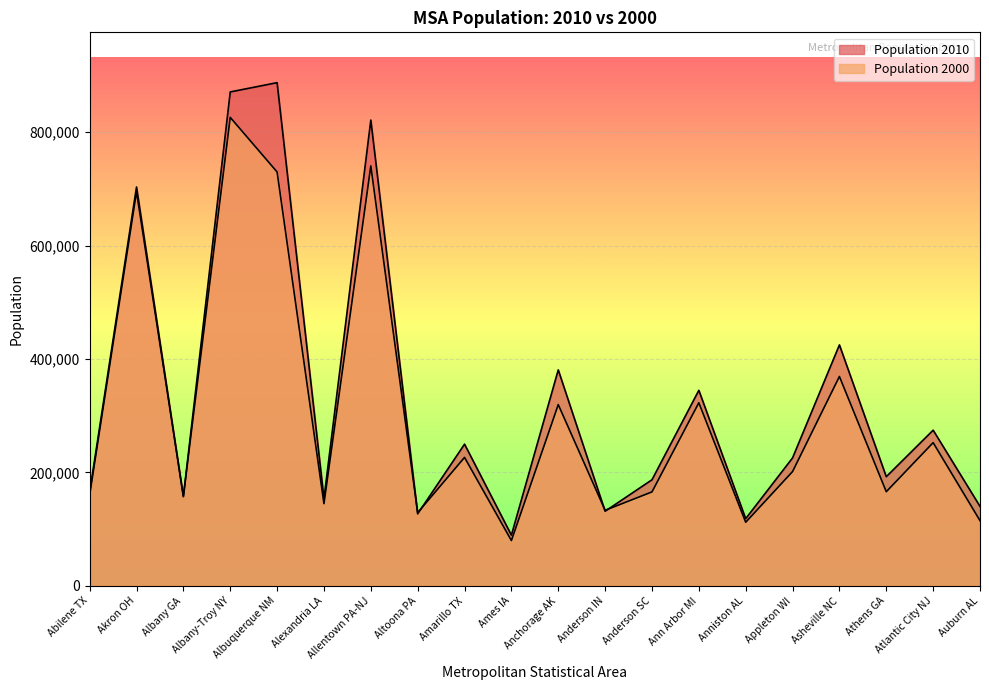

What is the difference between the highest and lowest values at Albany GA?

525